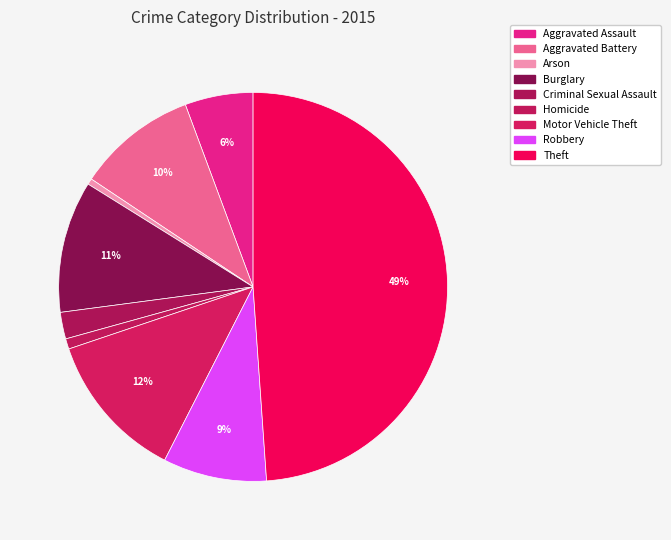

True or false: Motor Vehicle Theft accounts for 25% of the total.

False